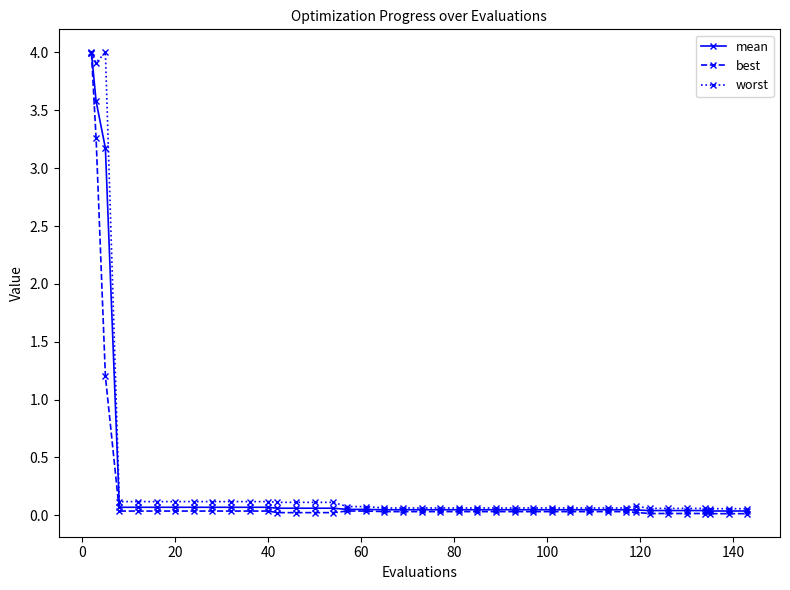

Rank the series by their average value, from highest to lowest.

worst, mean, best